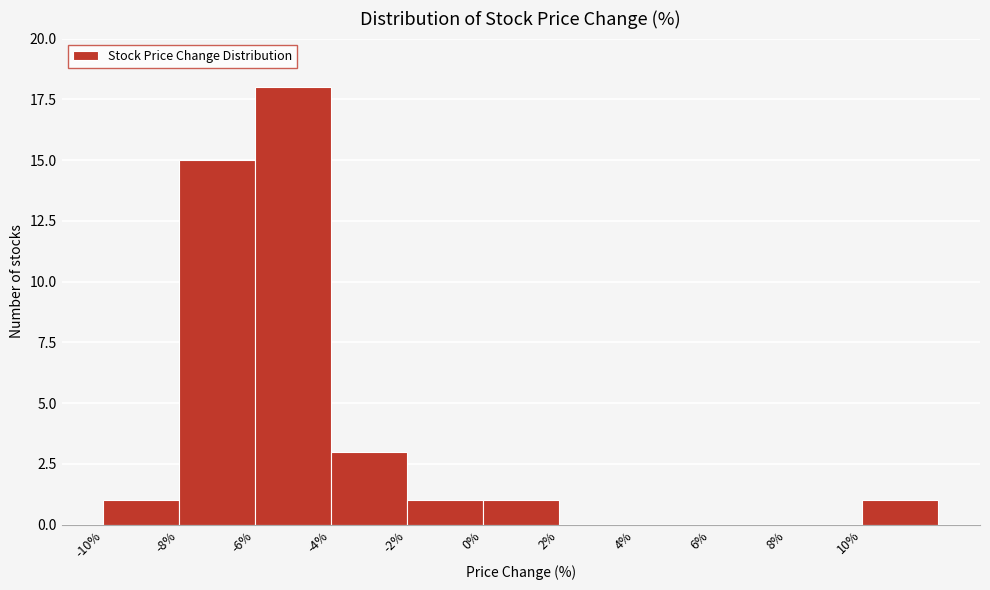

Reading left to right, transcribe this chart: for each bar, give the range it covers on the x-axis and its height. The values are not printed on the chart, so give them approximately, as read against the axis.

-10 to -8: 1
-8 to -6: 15
-6 to -4: 18
-4 to -2: 3
-2 to 0: 1
0 to 2: 1
2 to 4: 0
4 to 6: 0
6 to 8: 0
8 to 10: 0
10 to 12: 1